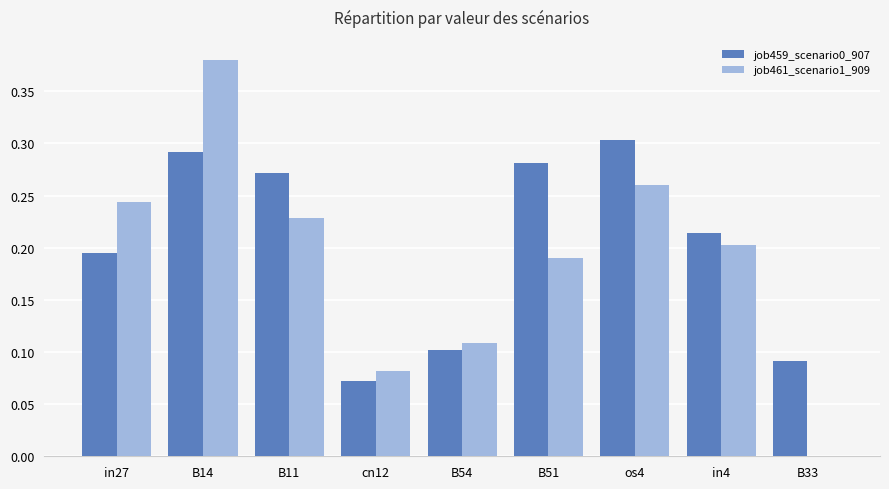

How many values in the job461_scenario1_909 series exceed 0?

8